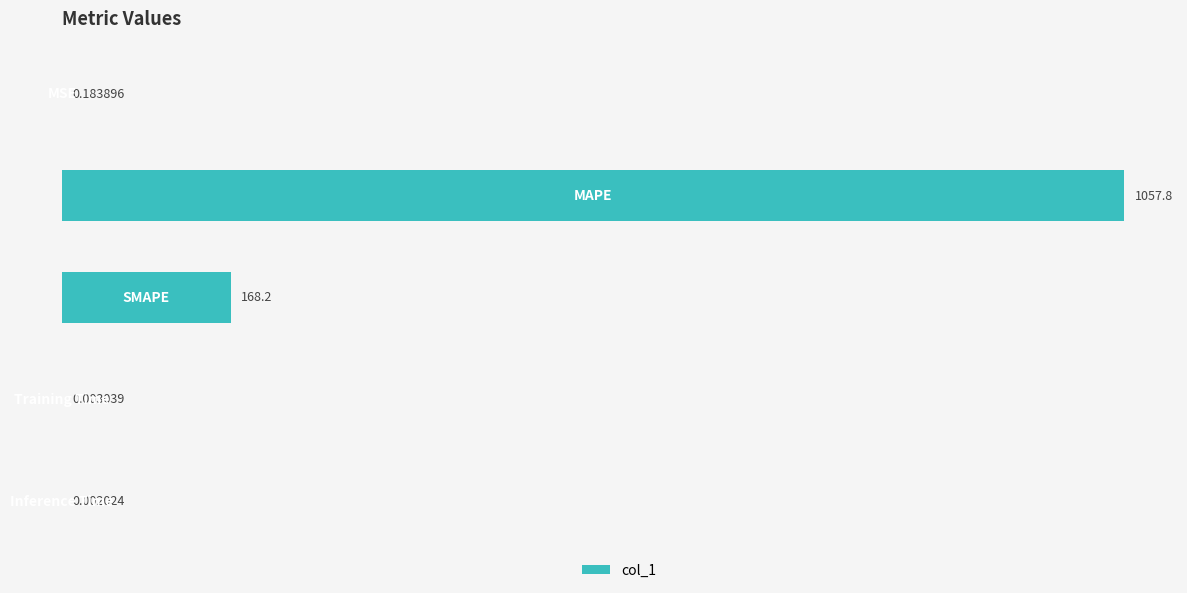

Count the number of categories in the chart.

5